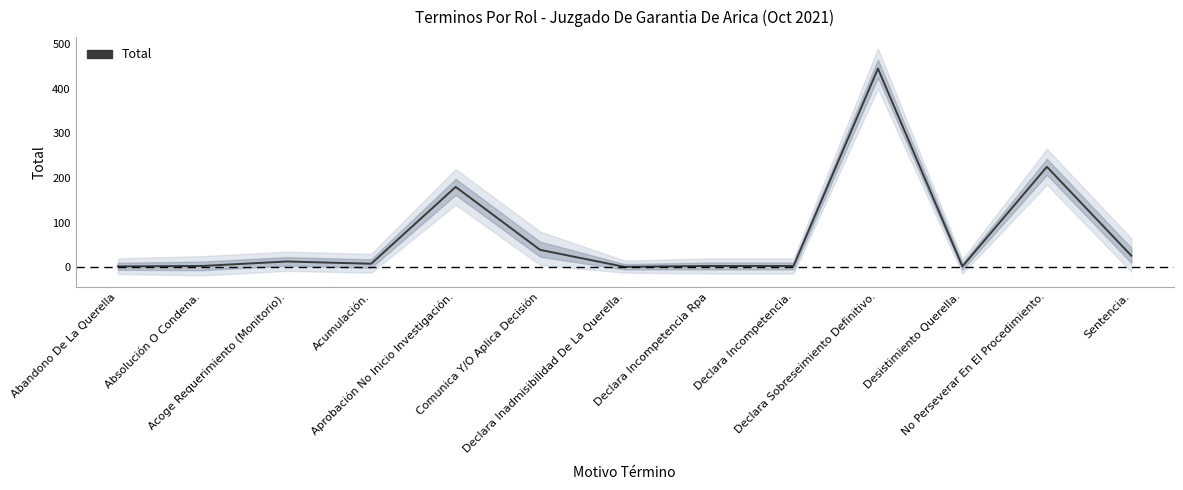

At which category does the data reach its first local peak?

Acoge Requerimiento (Monitorio).